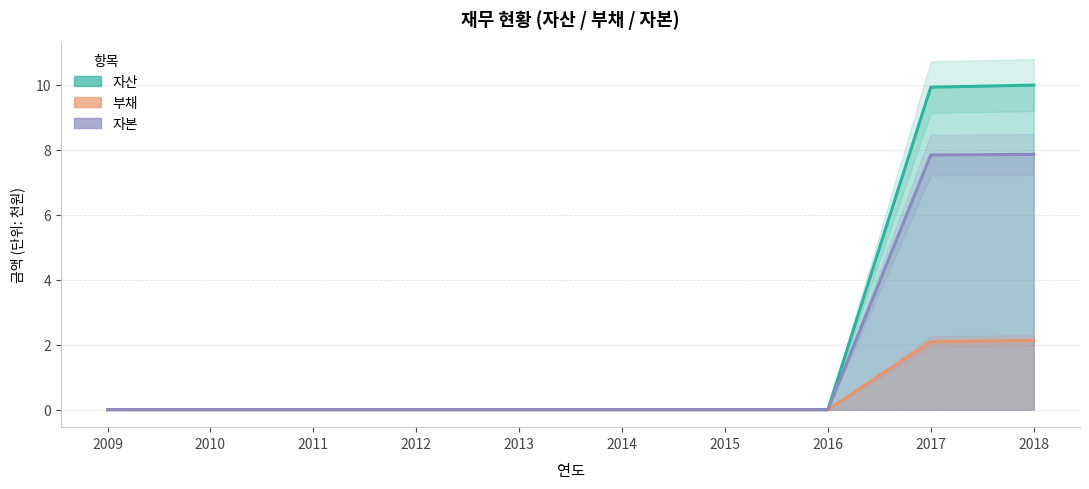

Which category has the highest value across all series?

2018